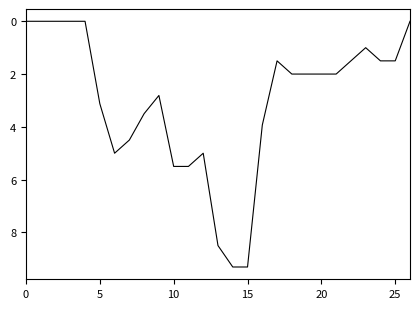

What is the difference between the maximum and minimum values?

9.3